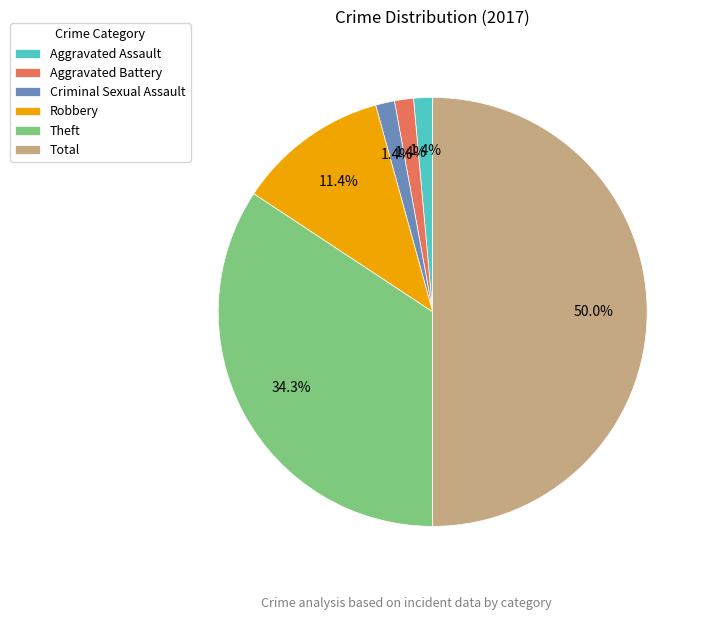

The Total slice represents 50% of the pie. True or false?

True